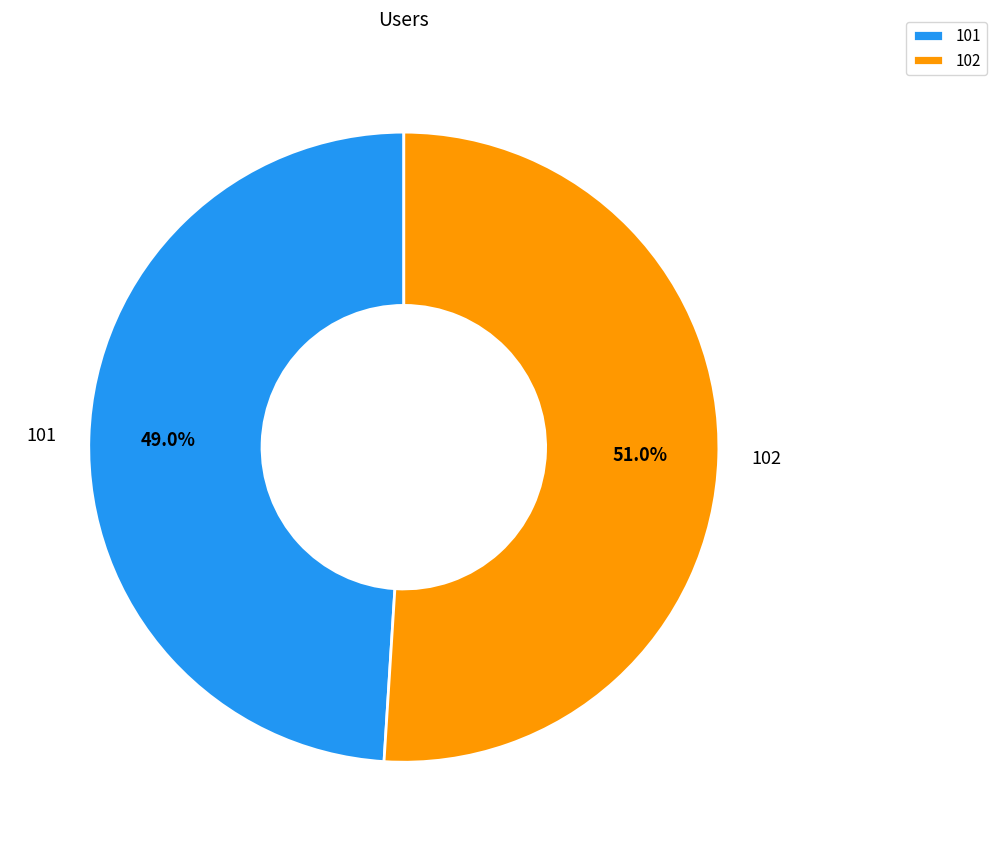

What is the ratio of the value at 102 to the value at 101?

1.0